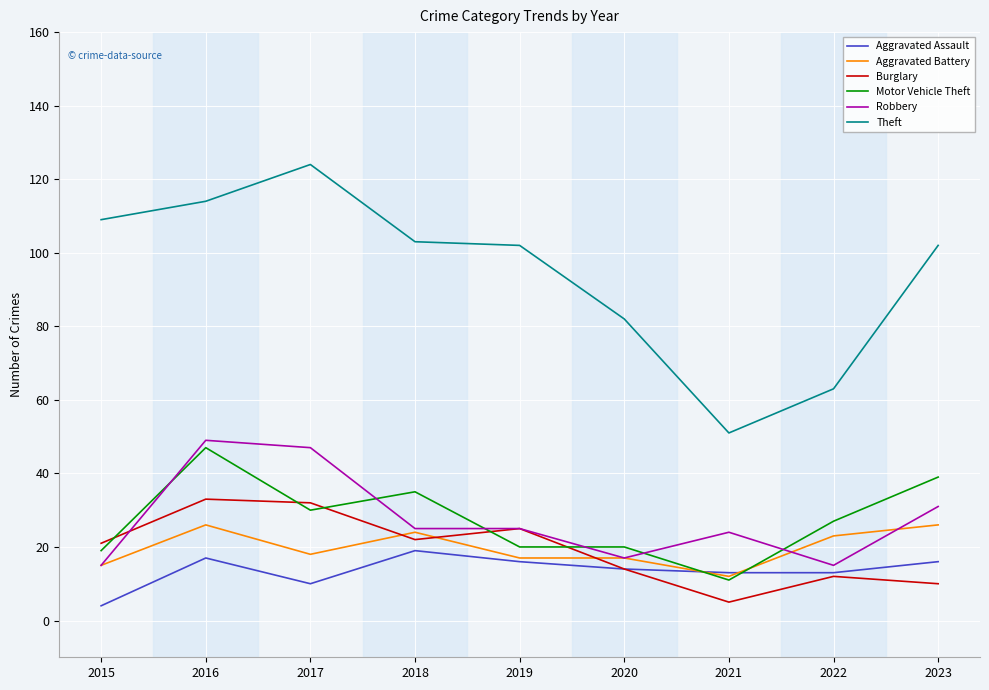

Which series has the largest range (max minus min)?

Theft